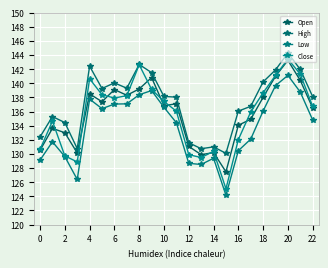

What is the greatest value displayed?

144.3